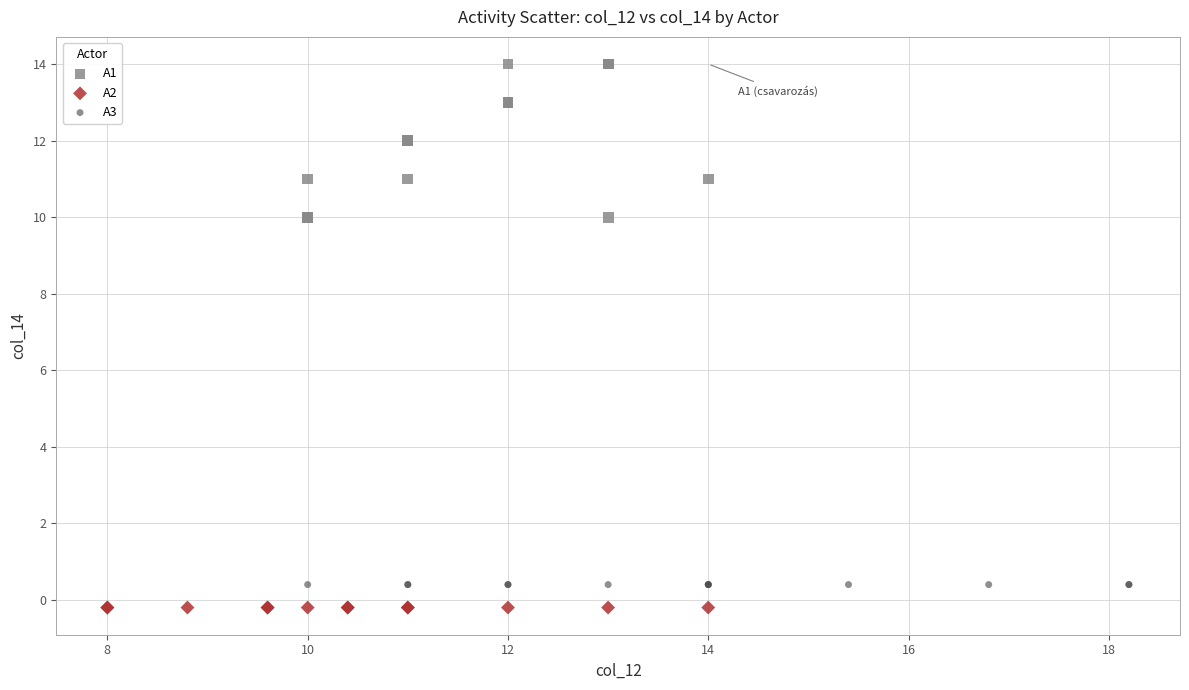

Which series reaches the maximum Y coordinate?

A1